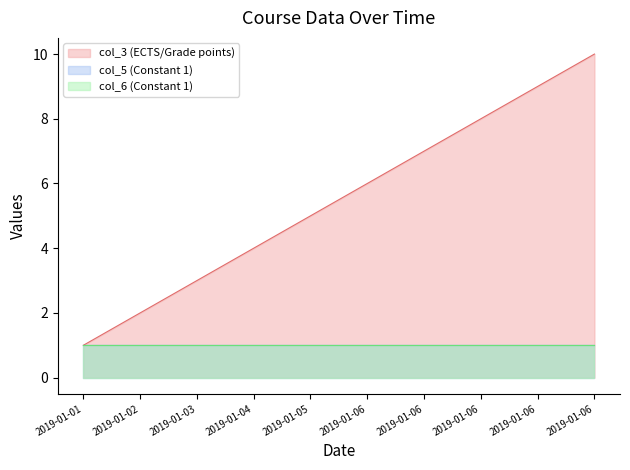

What are all the series names shown in the legend?

col_3, col_5, col_6